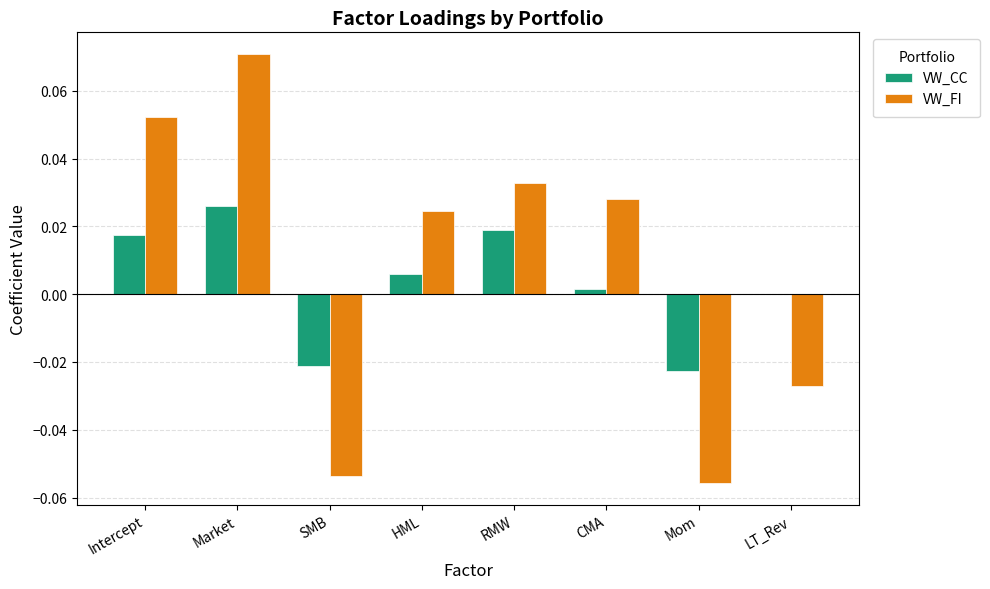

Which series changed the most between Intercept and LT_Rev?

VW_FI